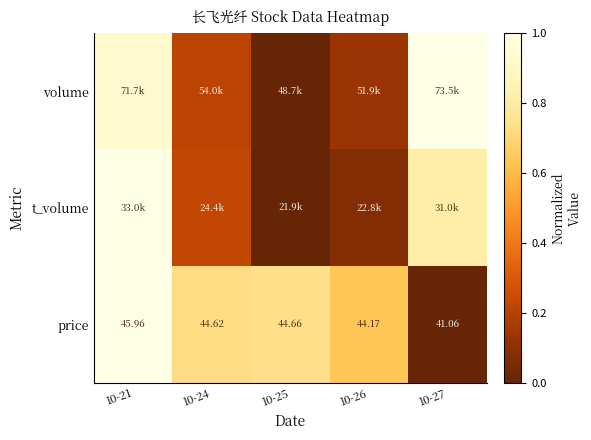

Which has a higher value, 10-21 or 10-25?

10-21